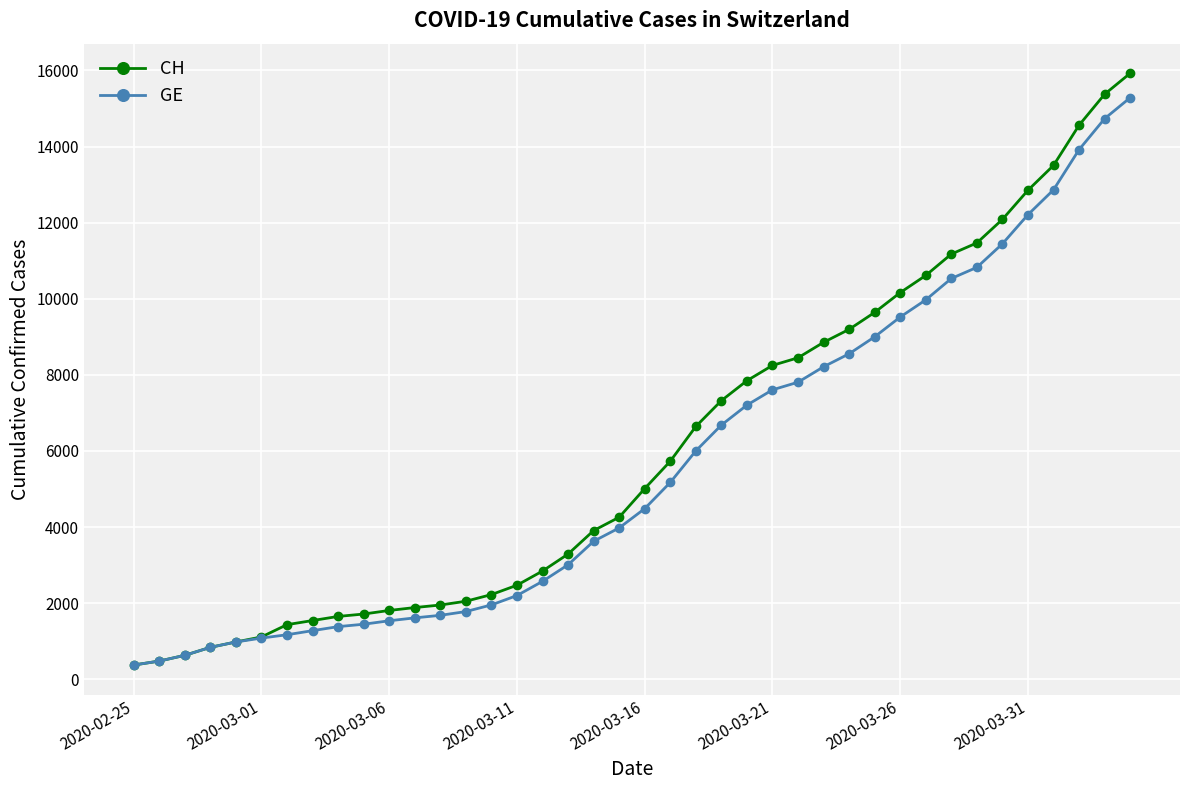

What is the minimum value shown in the chart?

375